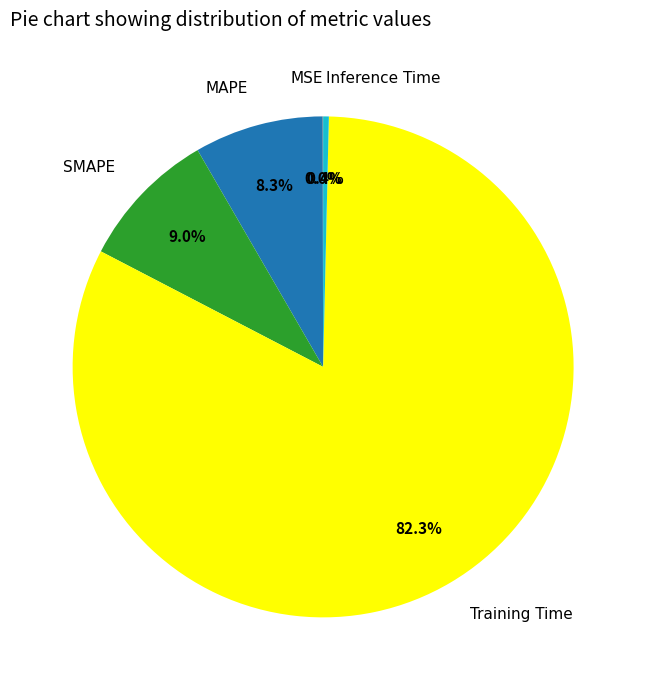

Which slice is the largest?

Training Time